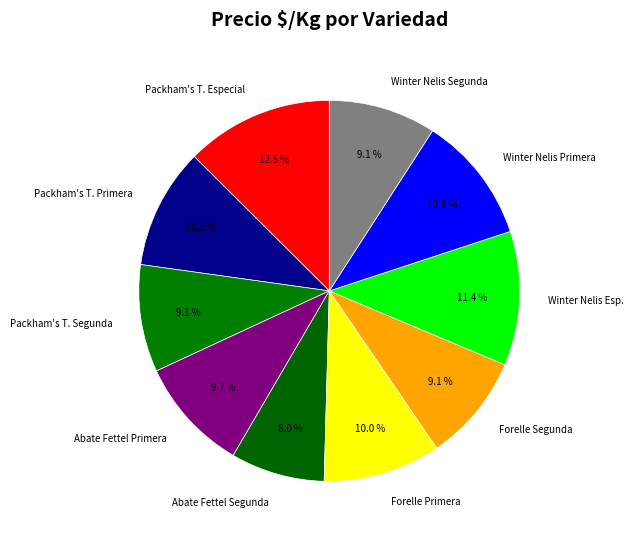

Which category has the biggest portion of the pie?

Packham's T. Especial